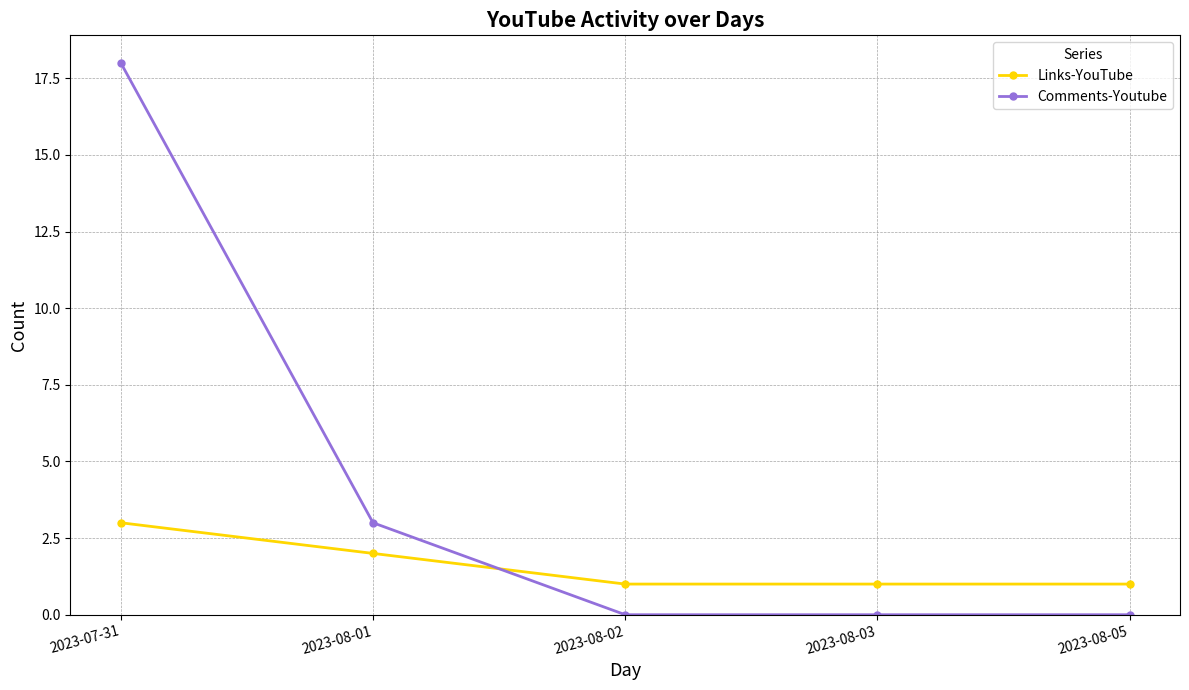

How many times do Links-YouTube and Comments-Youtube cross each other?

1